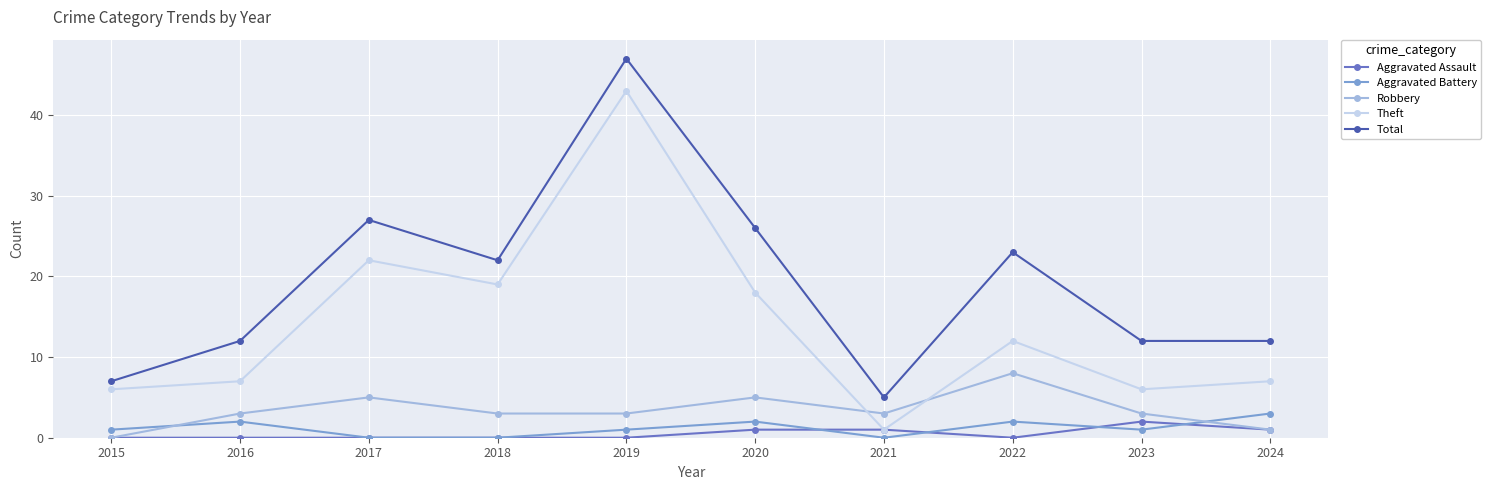

What is the difference between the second highest and second lowest values in the Aggravated Battery series?

2